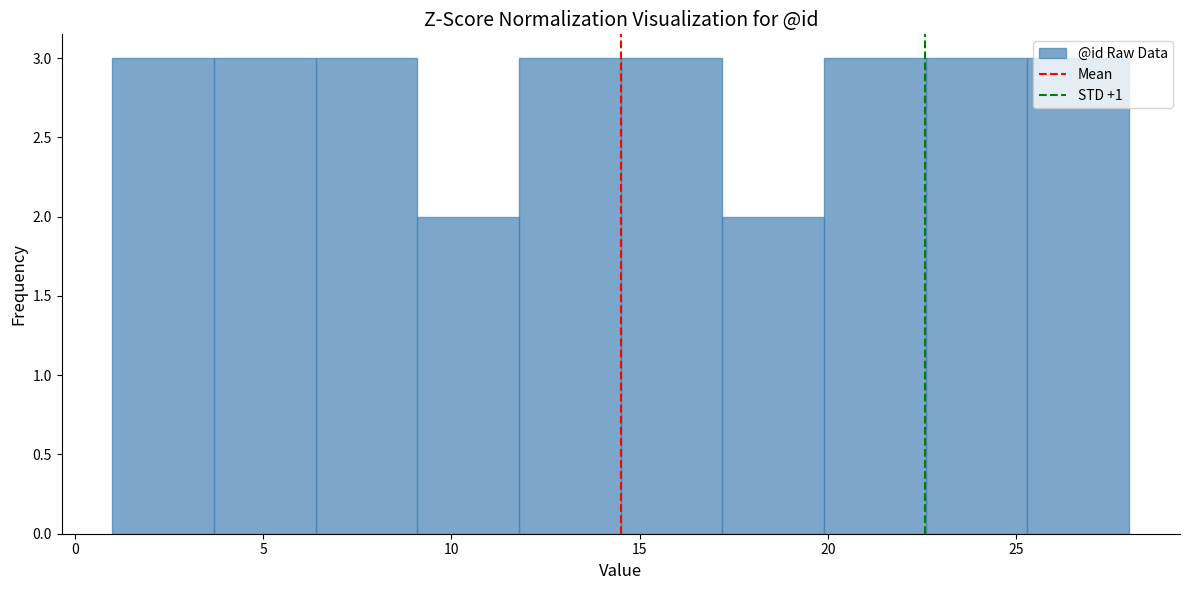

Reading left to right, transcribe this chart: for each bar, give the range it covers on the x-axis and its height. Neither the bar edges nor the heights are printed on the chart, so give them approximately, as read against the axes.

1.0 to 3.7: 3
3.7 to 6.4: 3
6.4 to 9.1: 3
9.1 to 11.8: 2
11.8 to 14.5: 3
14.5 to 17.2: 3
17.2 to 19.9: 2
19.9 to 22.6: 3
22.6 to 25.3: 3
25.3 to 28.0: 3